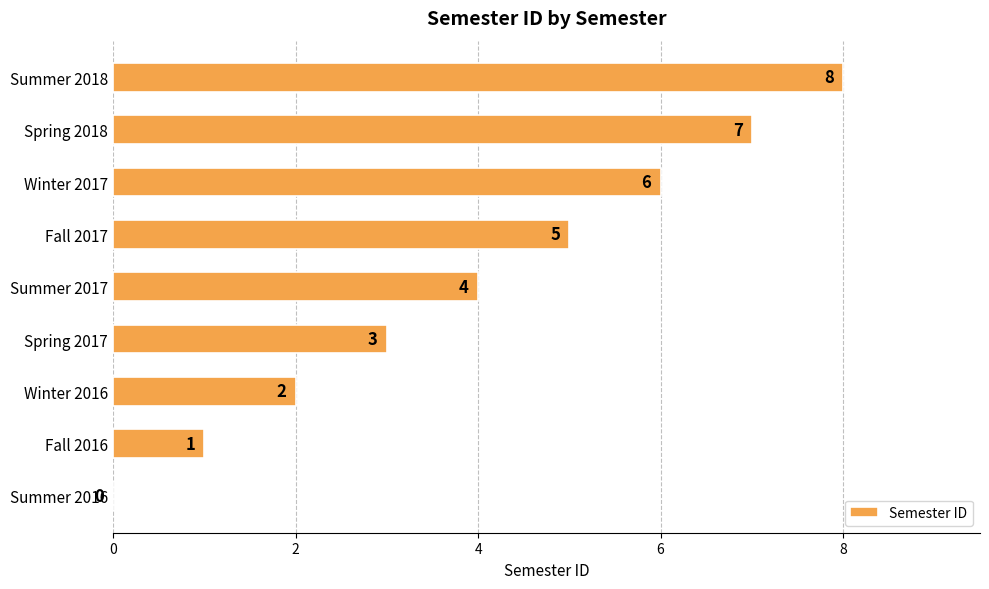

The chart shows a value of 6 at Winter 2017. True or false?

True